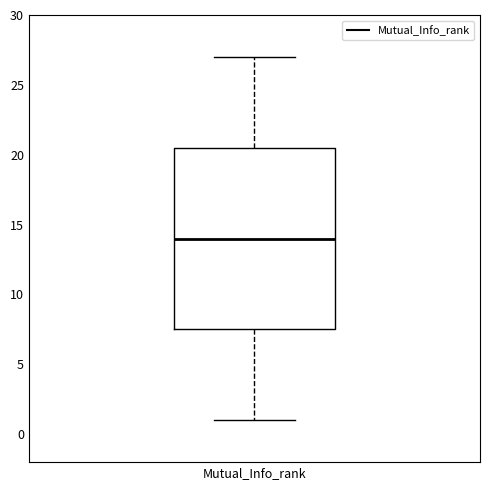

Read this box plot against the y-axis: the position of the median line, the range covered by the box, and the ends of both whiskers. The values are not printed on the chart, so give them approximately, as read against the axis.

median 14.0, box 7.5 to 20.5, whiskers 1.0 to 27.0